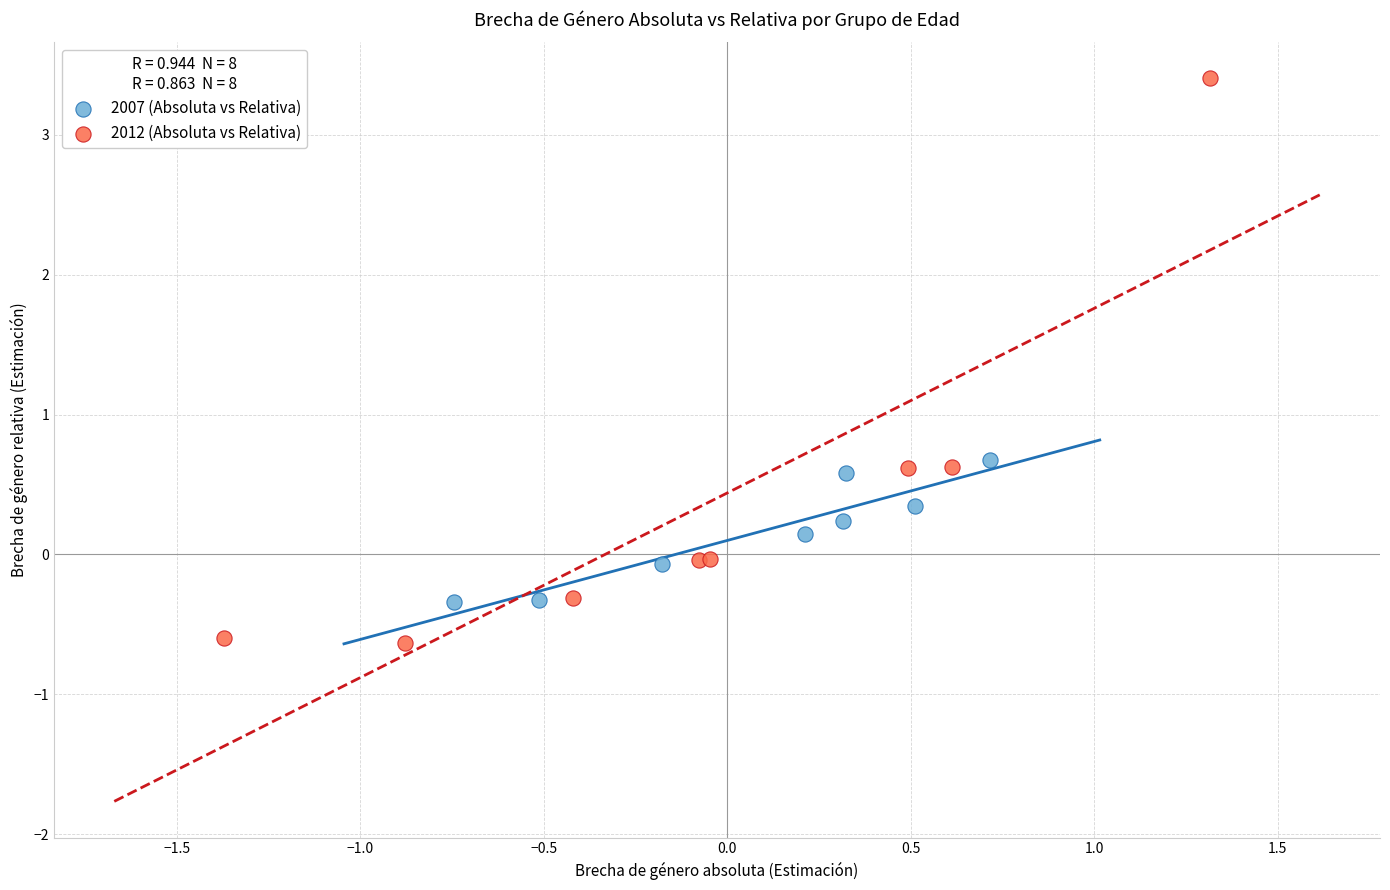

Which series has the widest spread of Y values?

2012 (Absoluta vs Relativa)